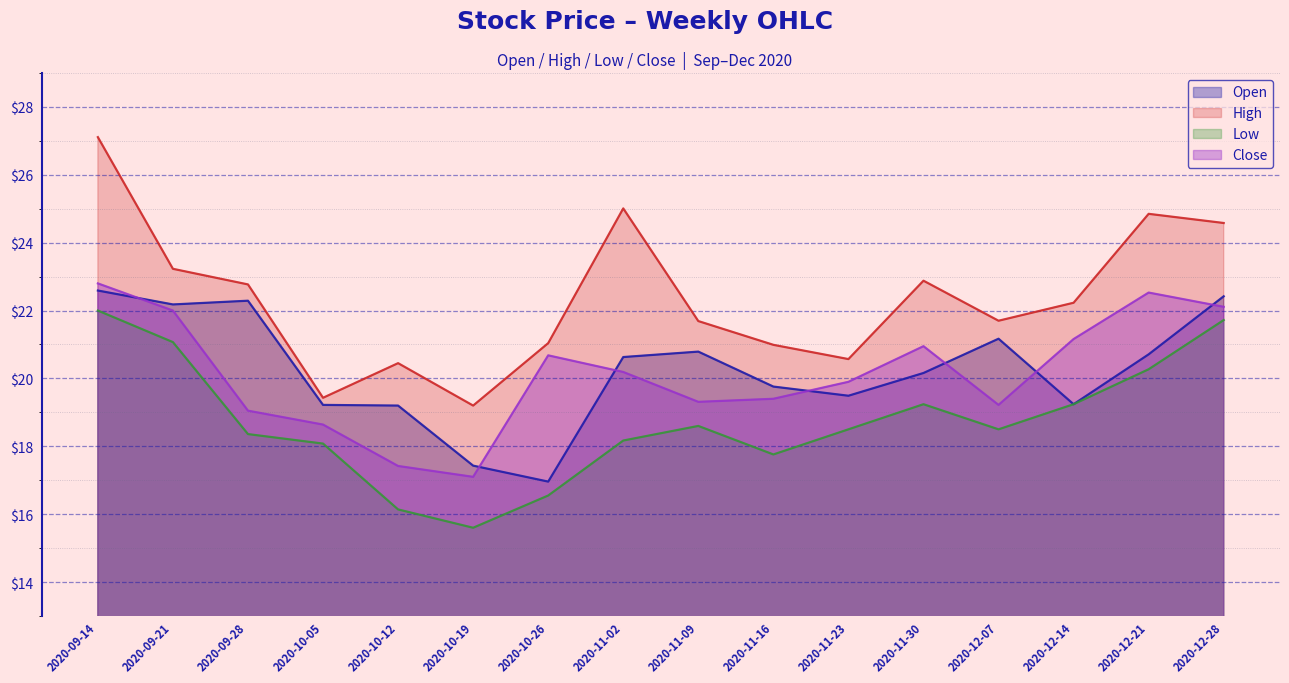

Between 2020-11-16 and 2020-11-02, which is larger?

2020-11-02